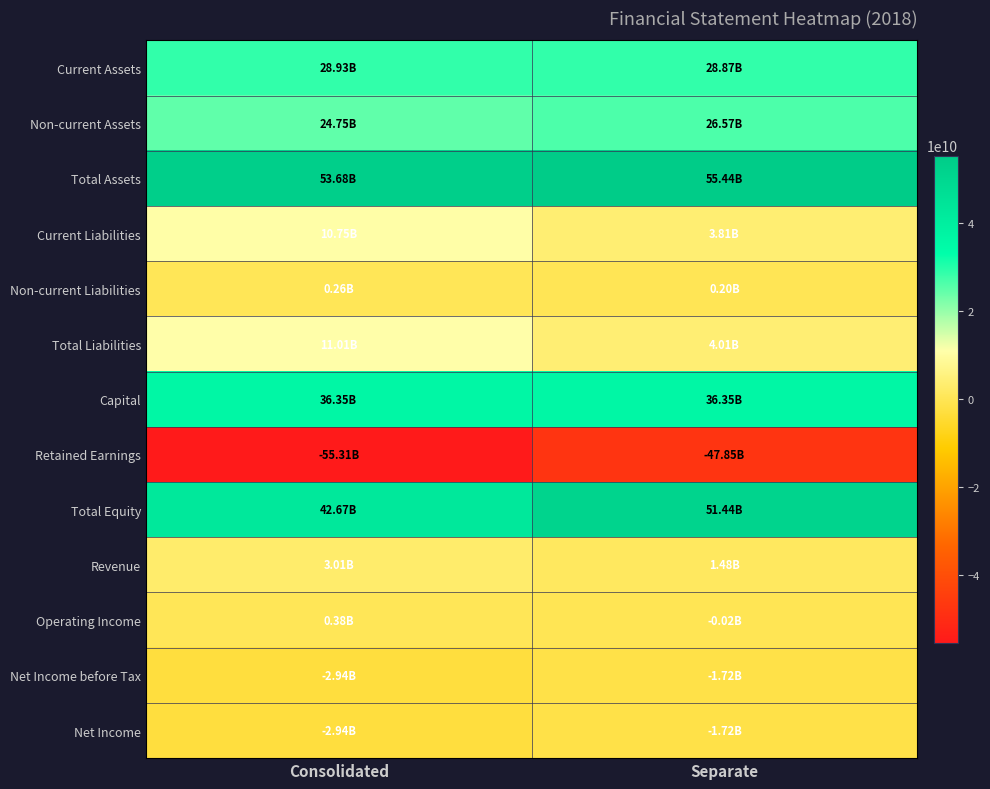

What is the smallest value displayed?

-55313598549